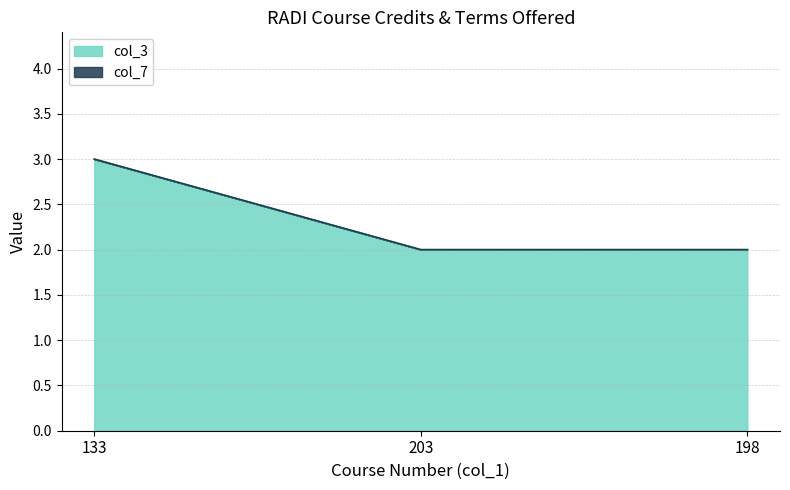

What is the sum of all values?

7